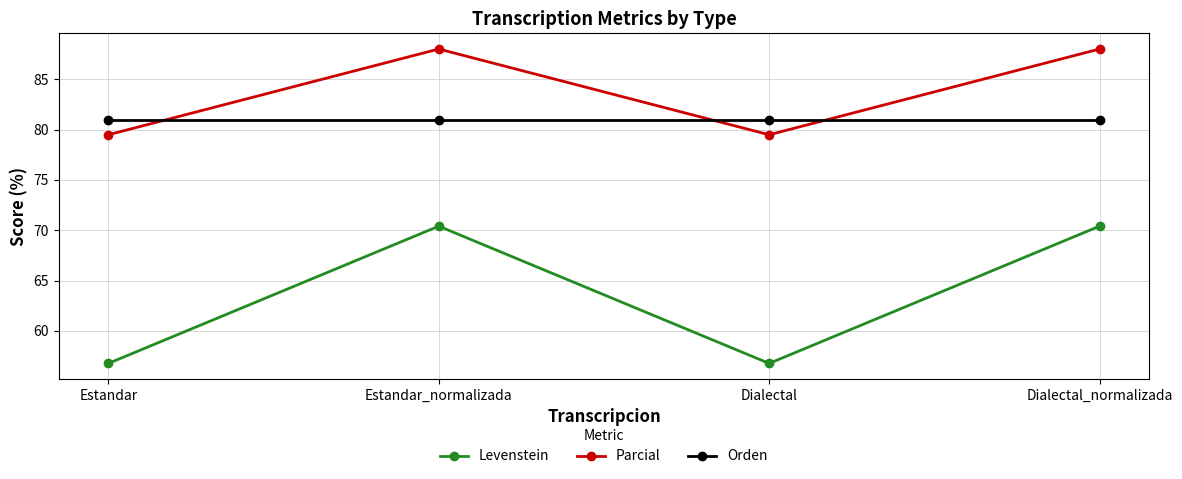

What is the difference between the second highest and minimum values in the Parcial series?

8.5